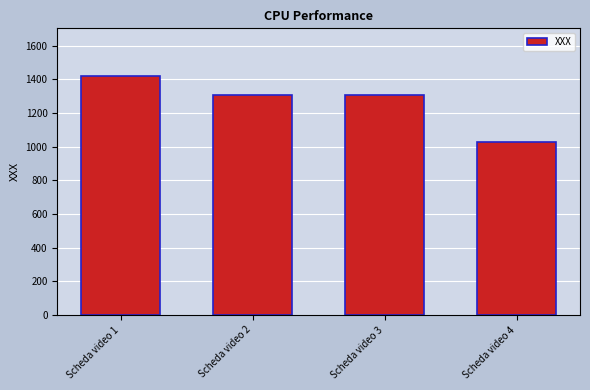

Approximately how many times larger is the value at Scheda video 2 compared to Scheda video 3?

1.0